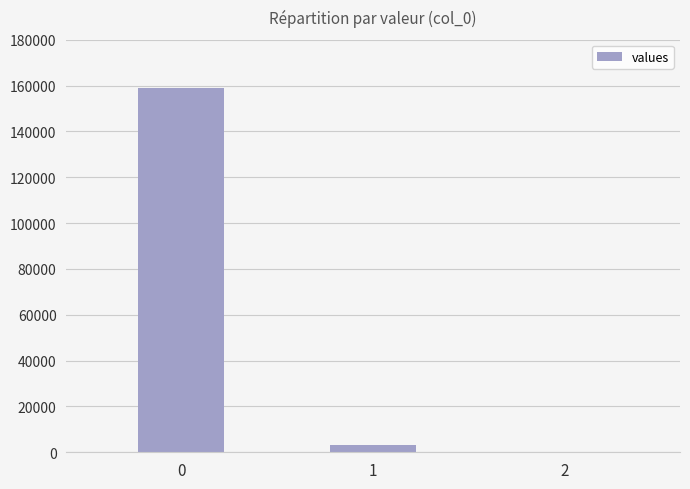

Where is the data nearest to the value 79479?

1